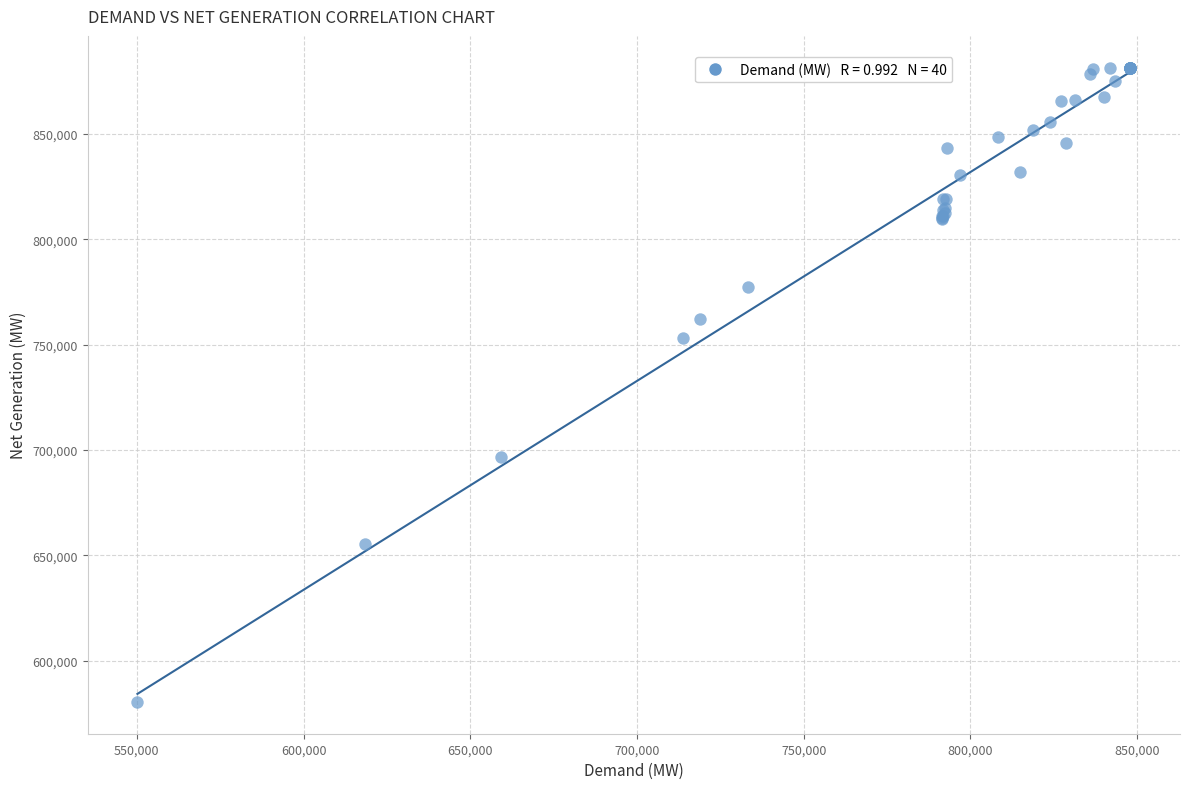

What Y value in the scatter plot is closest to 730951?

753176.0